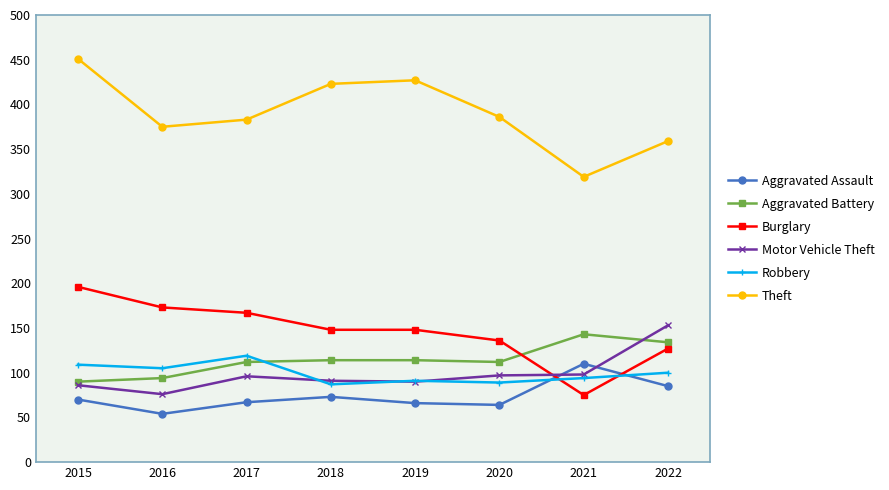

Which series has the largest total across all categories?

Theft